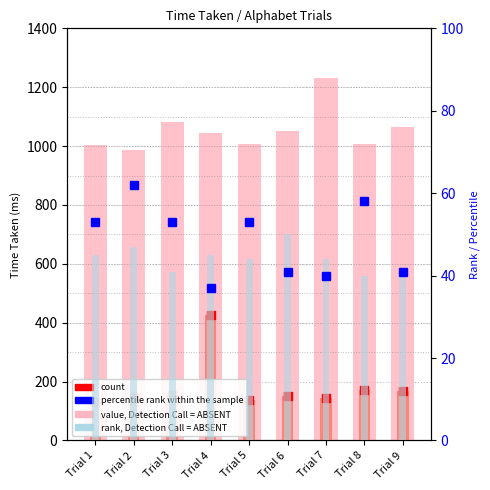

List the labels in order of count (time base) value, smallest first.

Trial 1, Trial 5, Trial 7, Trial 2, Trial 6, Trial 3, Trial 9, Trial 8, Trial 4